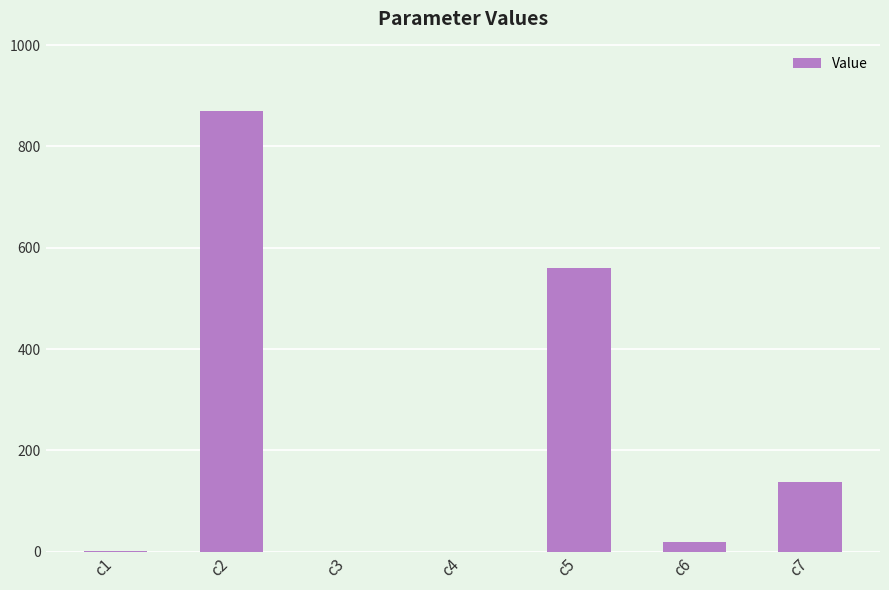

What is the sum of all values?

1588.4